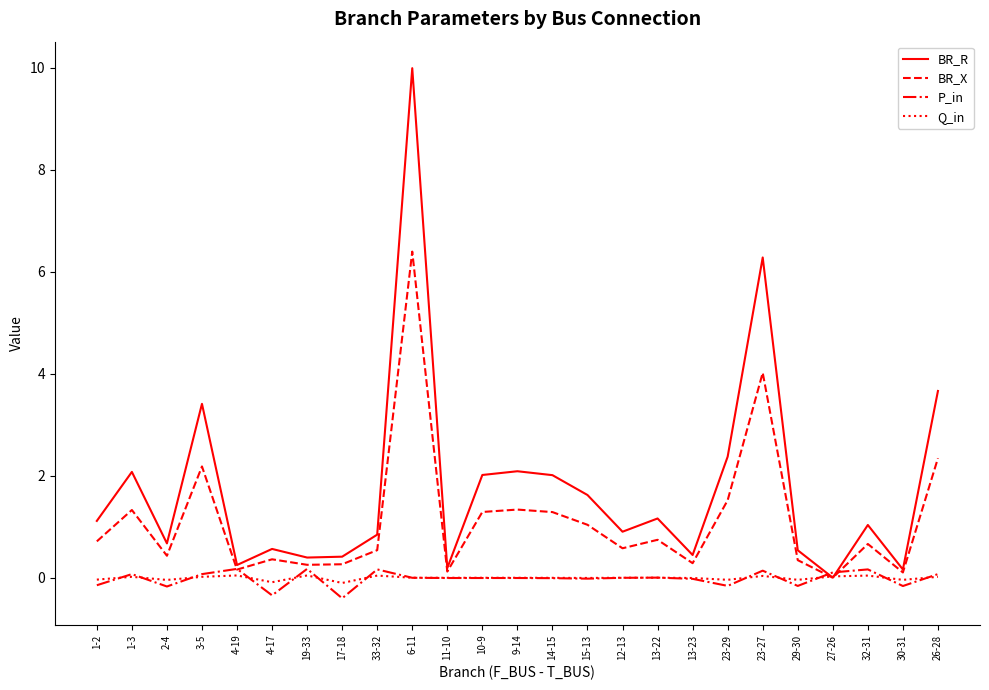

What is the spread (max minus min) of values at 4-19?

0.2